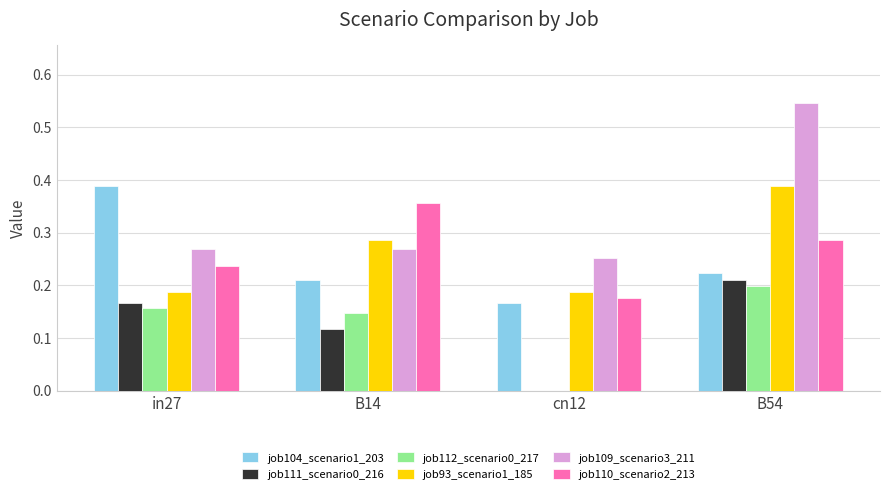

The job93_scenario1_185 series shows 0.2 at cn12. True or false?

True